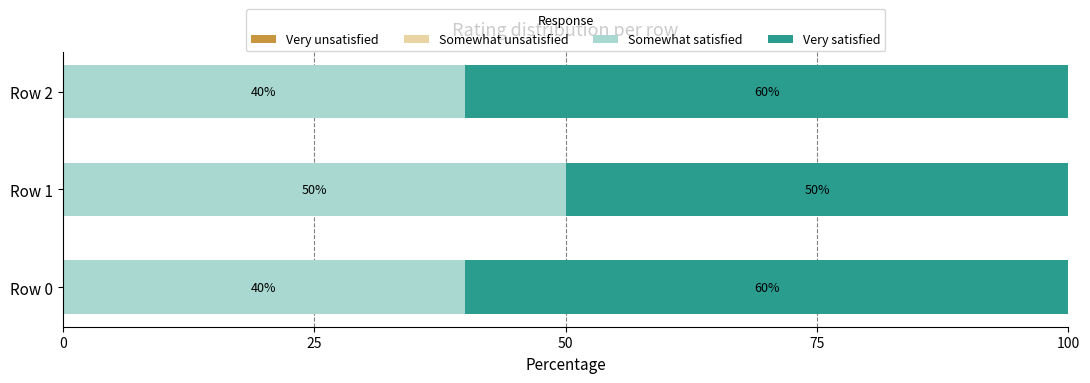

Which category has the highest value in the Somewhat satisfied series?

Row 1